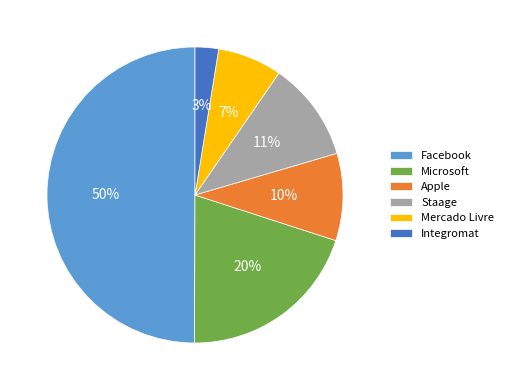

What is the largest slice in the pie chart?

Facebook